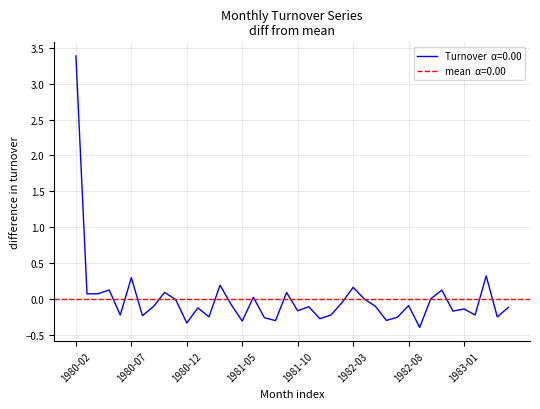

At which label does the data first exceed 0?

1980-02